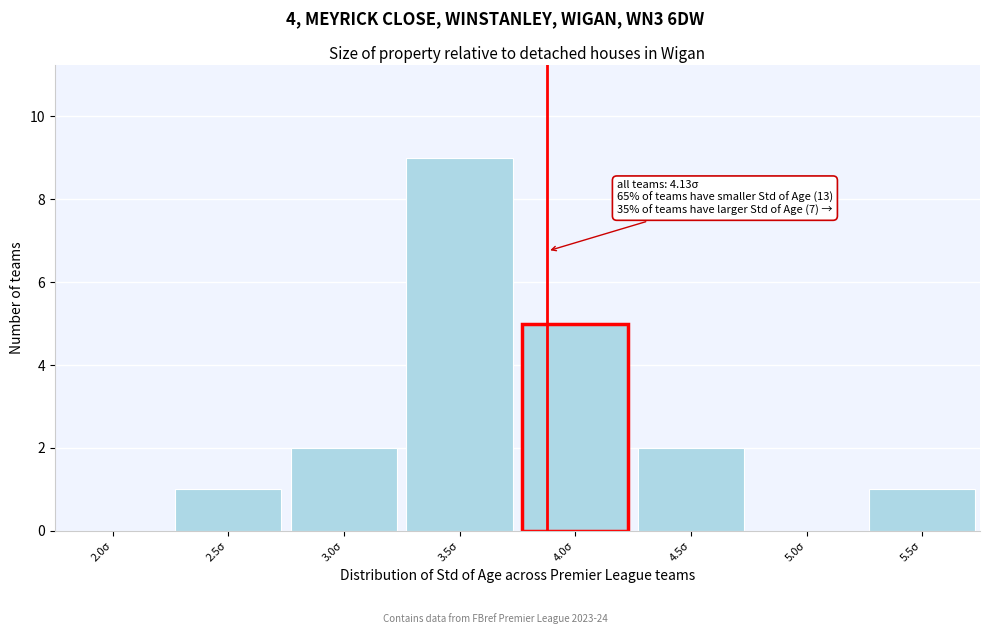

Reading right to left, transcribe all the data shown in this chart.

5.5σ=1	5.0σ=0	4.5σ=2	4.0σ=5	3.5σ=9	3.0σ=2	2.5σ=1	2.0σ=0